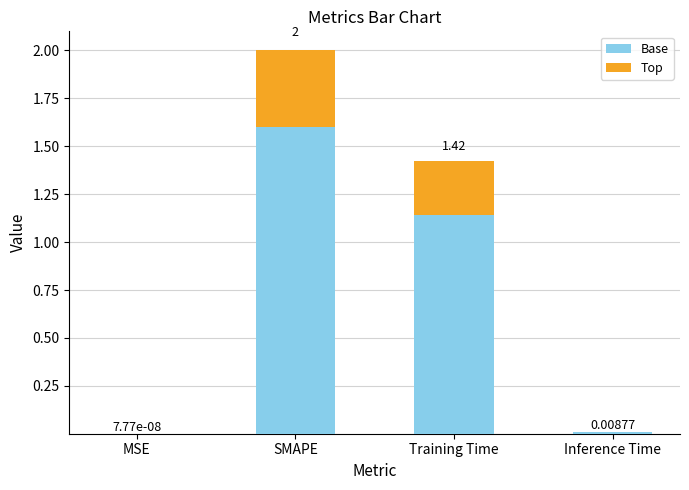

What are all the series names shown in the legend?

Base, Top